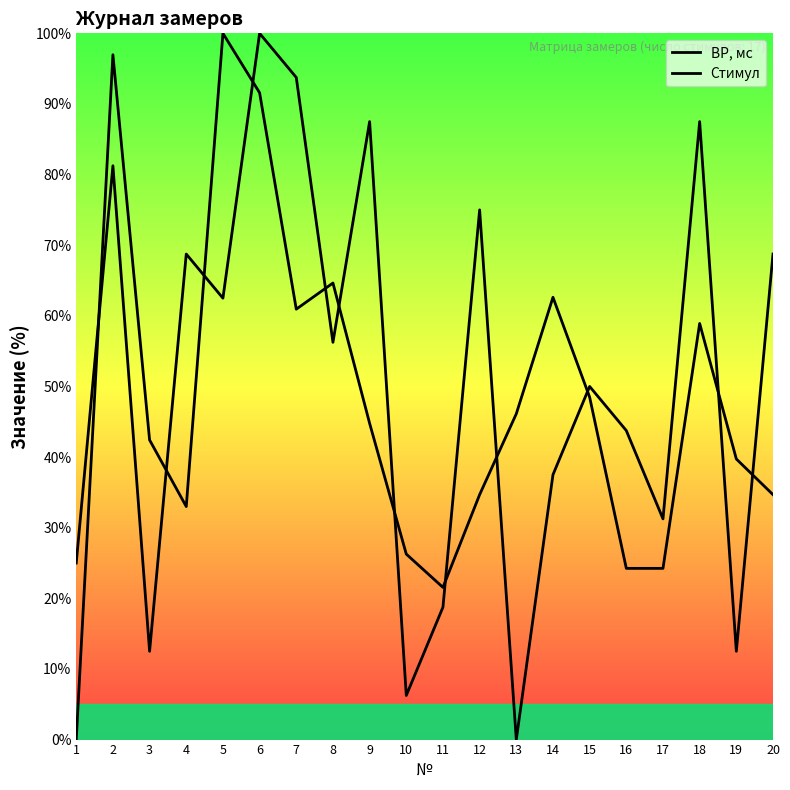

Which has a higher value, 17 or 11?

17